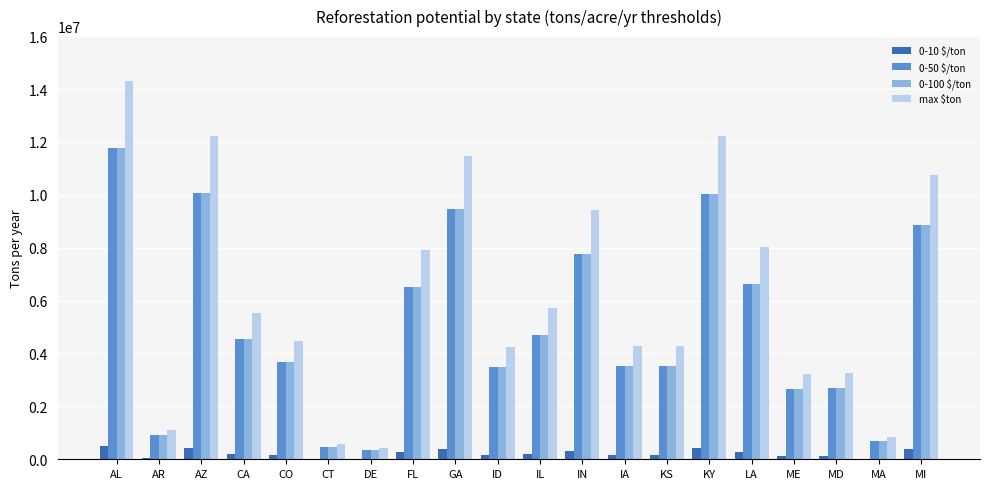

Which series changed the most between KY and LA?

max $ton